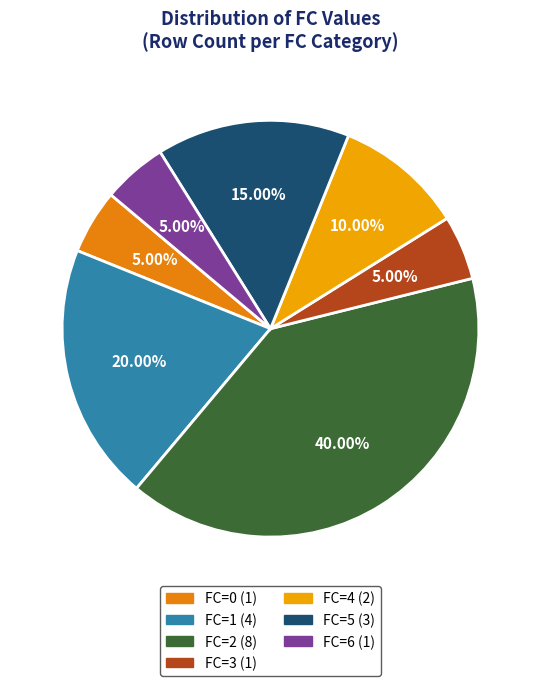

Does FC=0 account for over 50% of the chart?

No